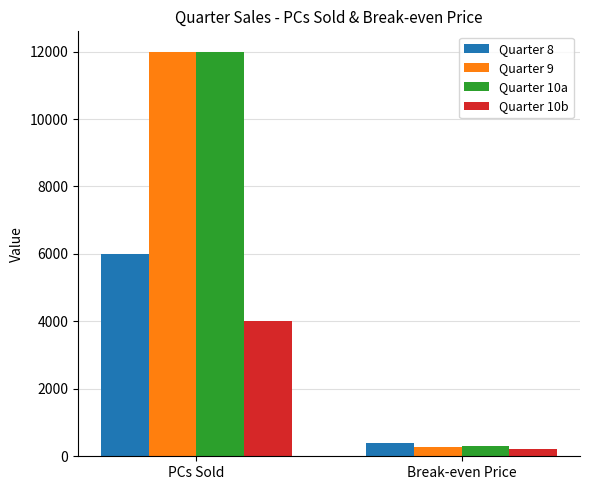

Which series has the widest spread of values?

Quarter 9